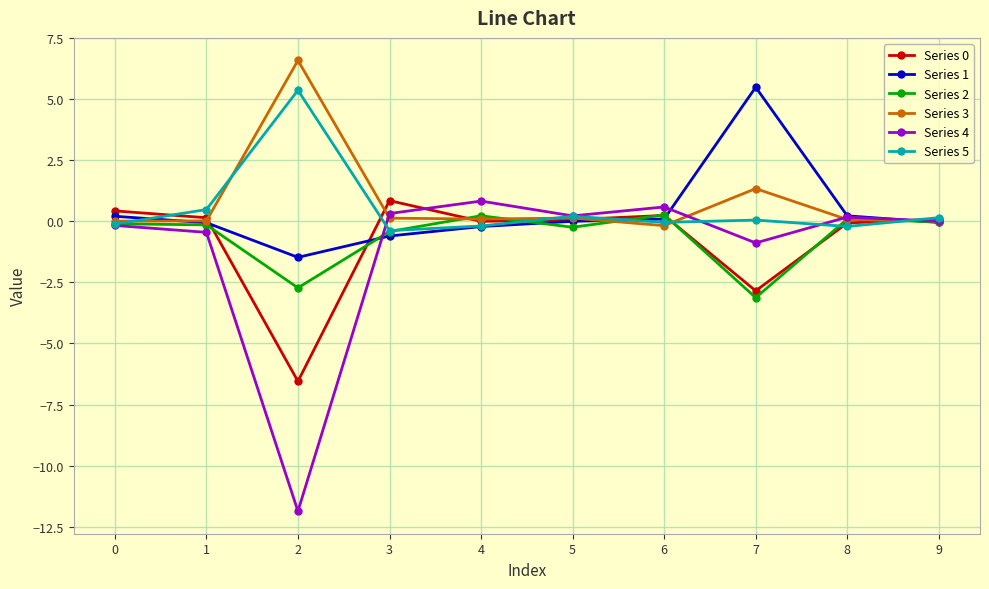

Which series has the widest spread of values?

Series 4